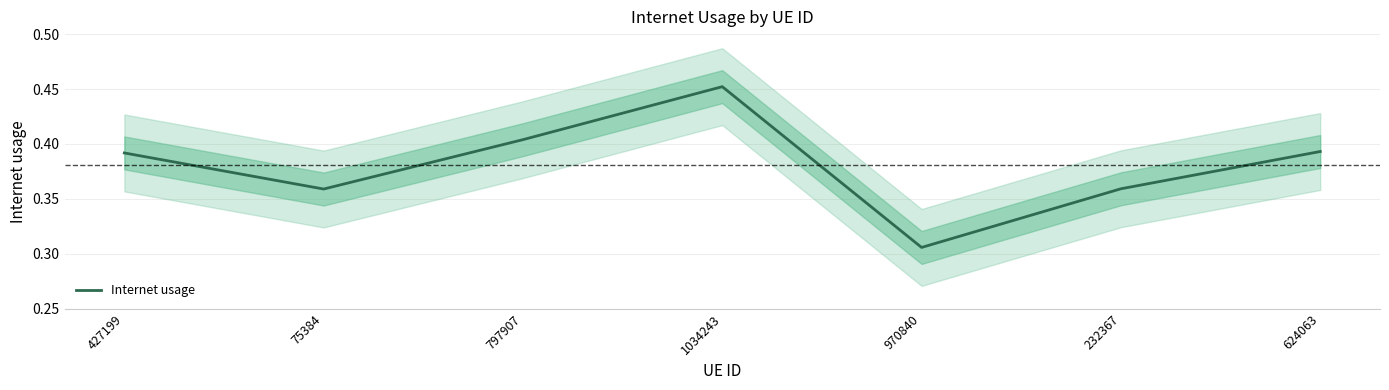

Between 970840 and 75384, which is larger?

75384